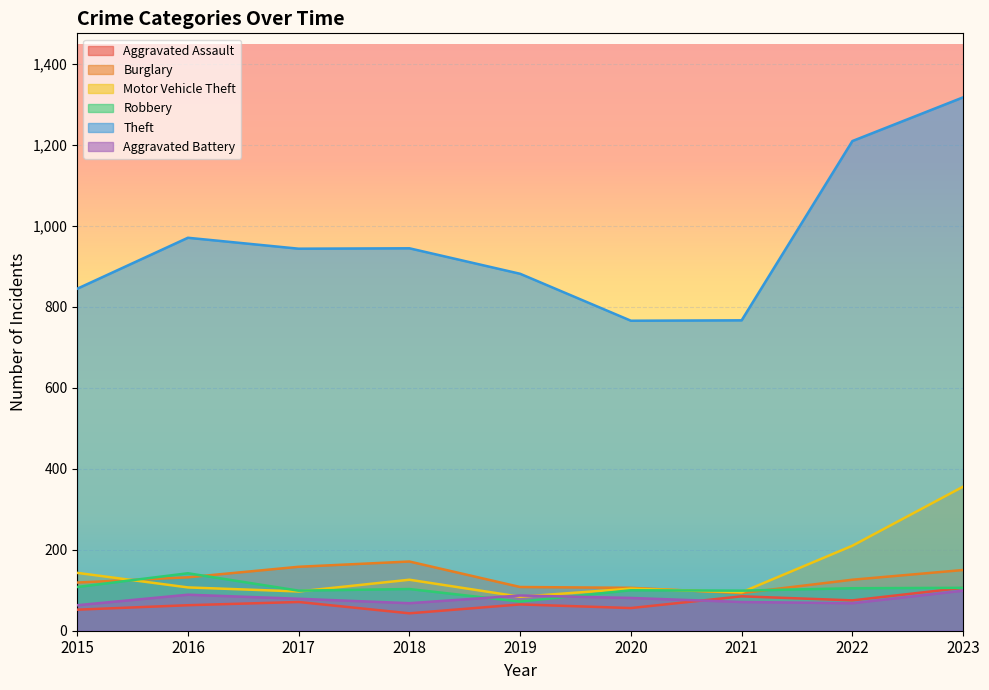

At which category does Robbery reach its first local peak?

2016